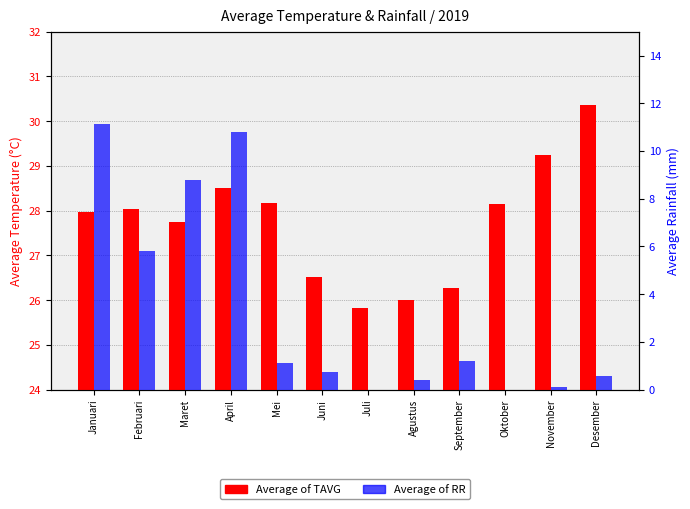

At which category does the chart reach its peak across all series?

Desember